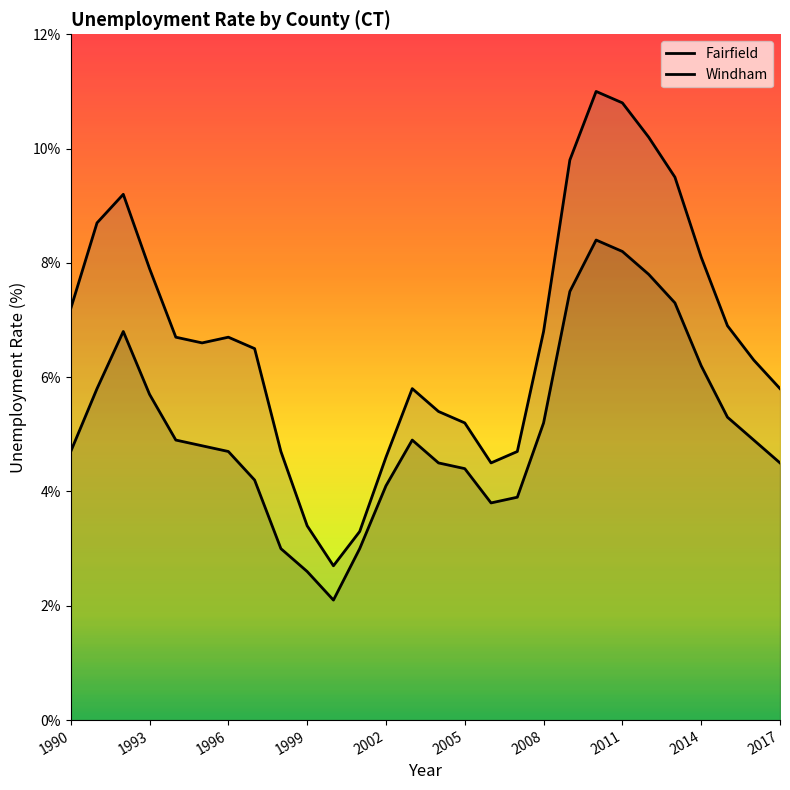

At which category does Windham reach its first local valley?

1995